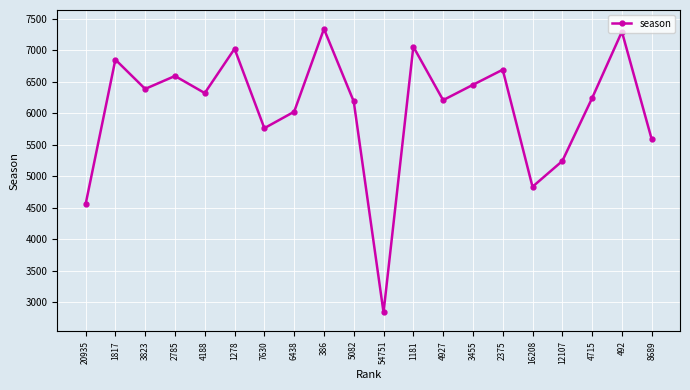

What is the value of the 20th point from the left?

5586